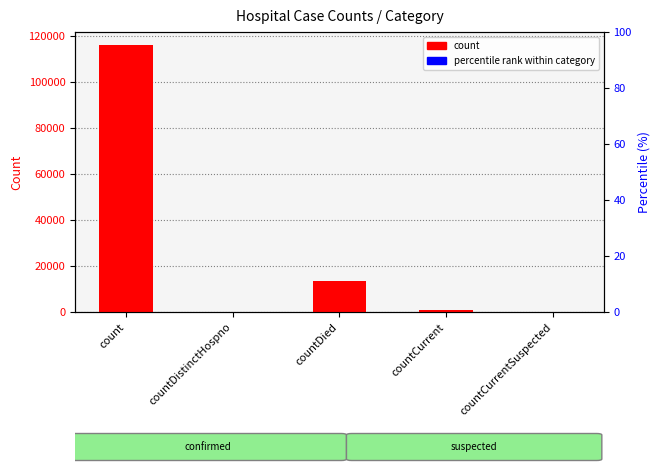

Between countCurrent and count, which is larger?

count